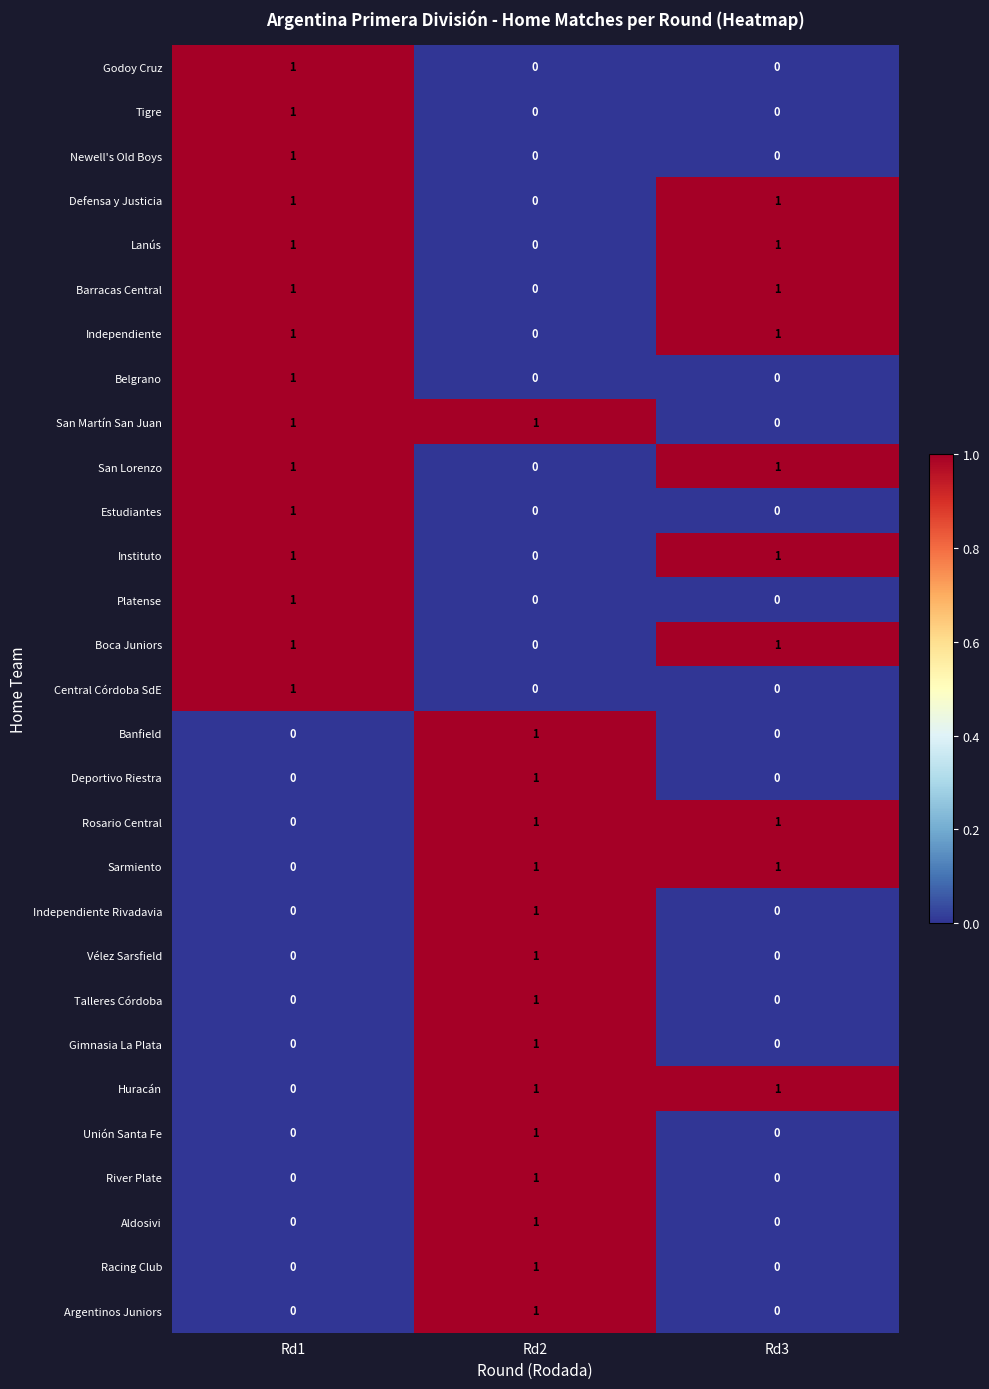

At which label is Independiente closest to 0?

Rd2